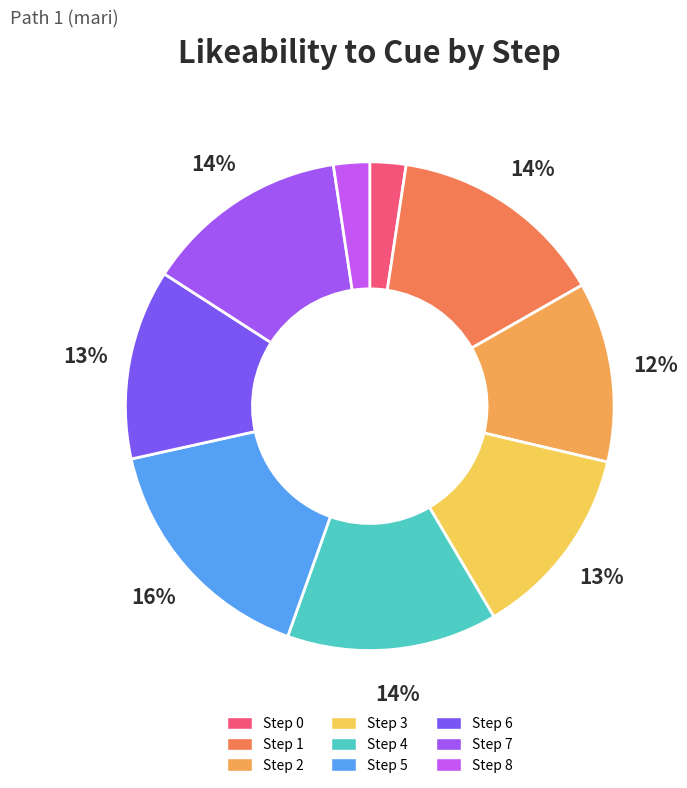

How many segments does this pie chart have?

9